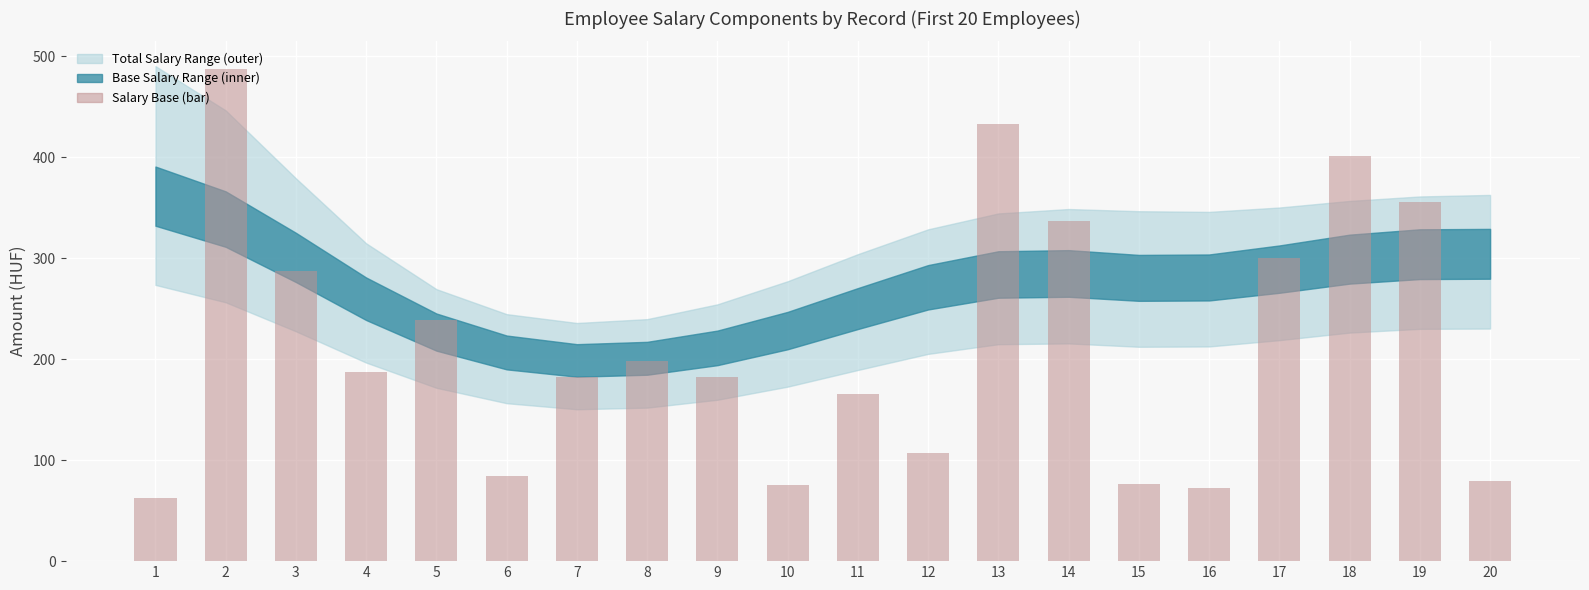

What is the sum of all values?

4312.4